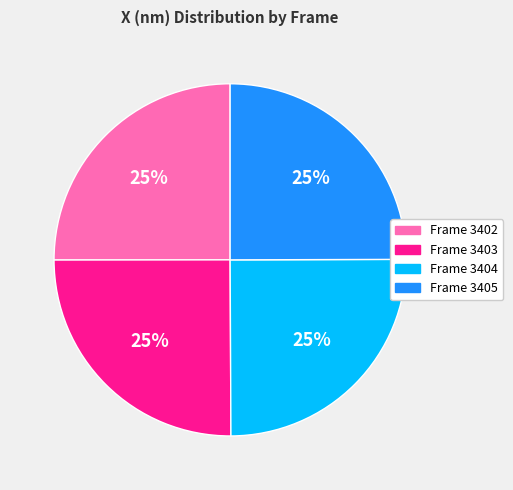

To the nearest percent, what is the average slice percentage?

25%